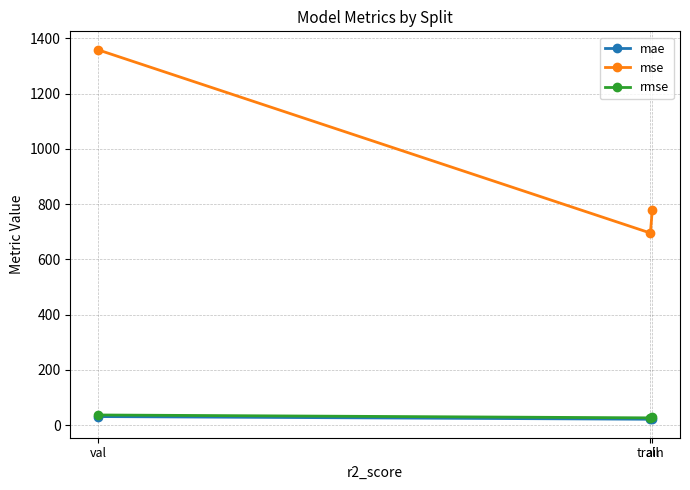

List the labels in order of rmse value, smallest first.

train, all, val